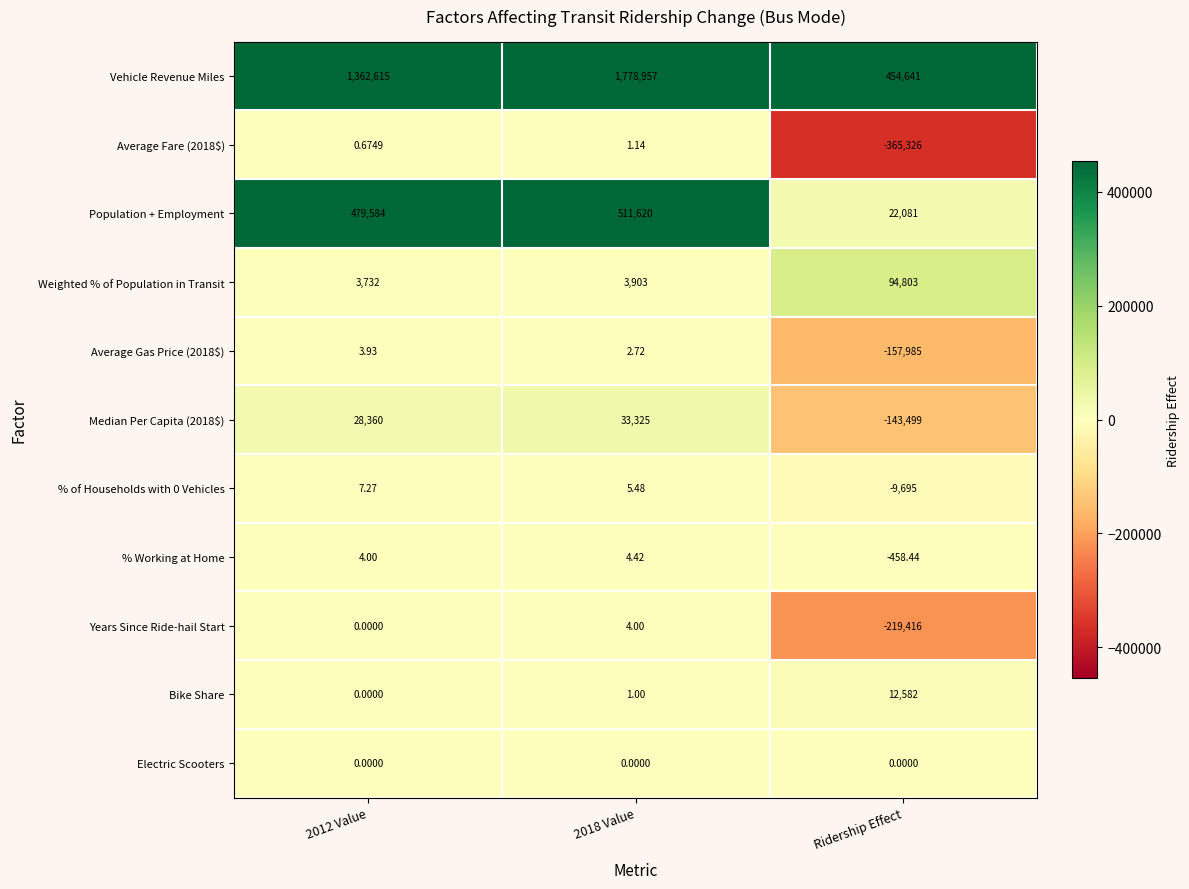

Is the value of Median Per Capita (2018$) at Ridership Effect greater than the value of Electric Scooters at 2012 Value?

No